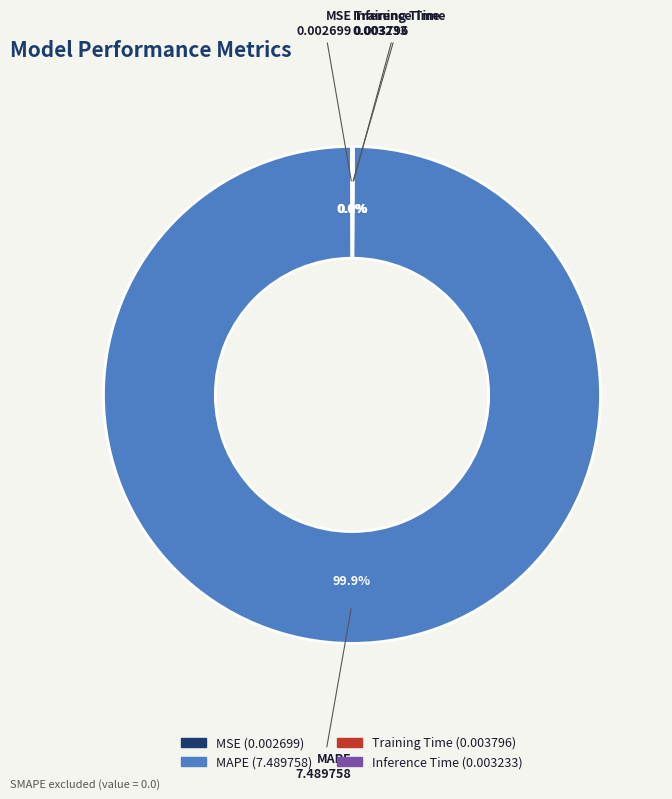

Which slice is the largest?

MAPE